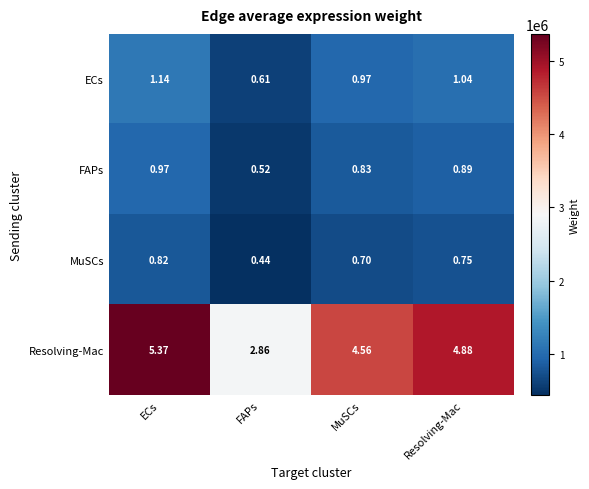

Which category has the highest value across all series?

ECs